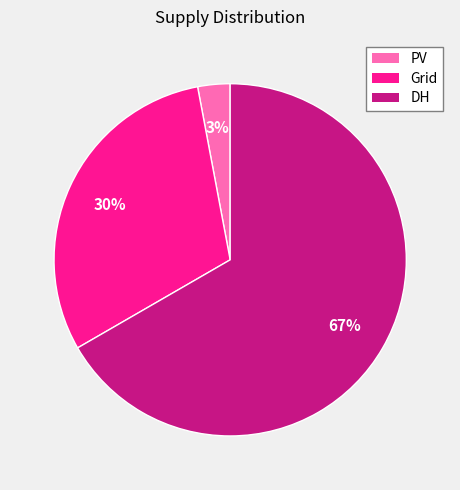

Combined, do Grid and PV account for over 50%?

No